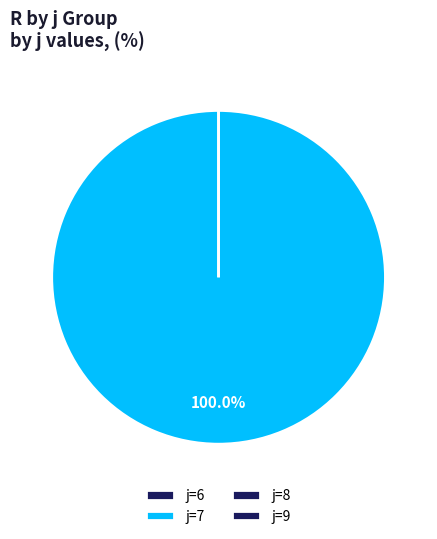

Which slice is the largest?

7